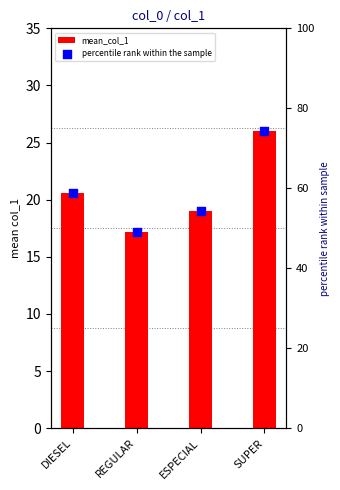

What are all the series names shown in the legend?

mean_col_1, percentile rank within the sample